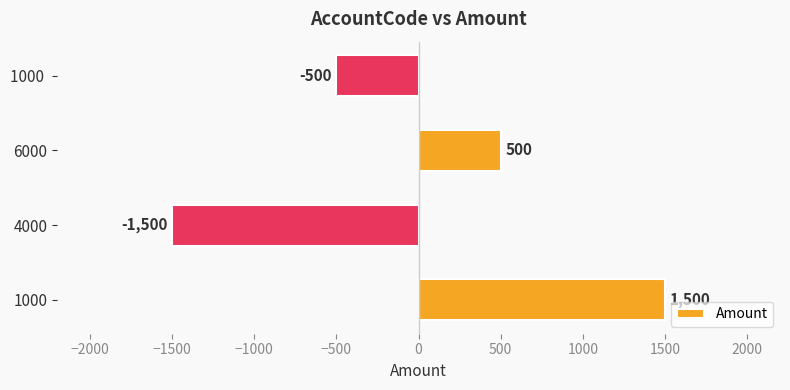

List the labels in order of value, smallest first.

4000, 1000 , 6000, 1000